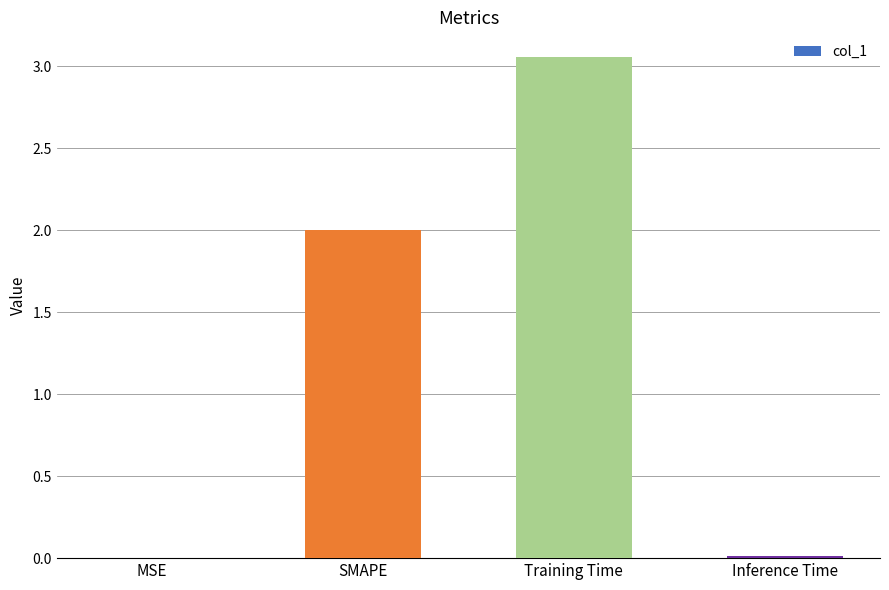

What is the sum of the values at Training Time and SMAPE?

5.1